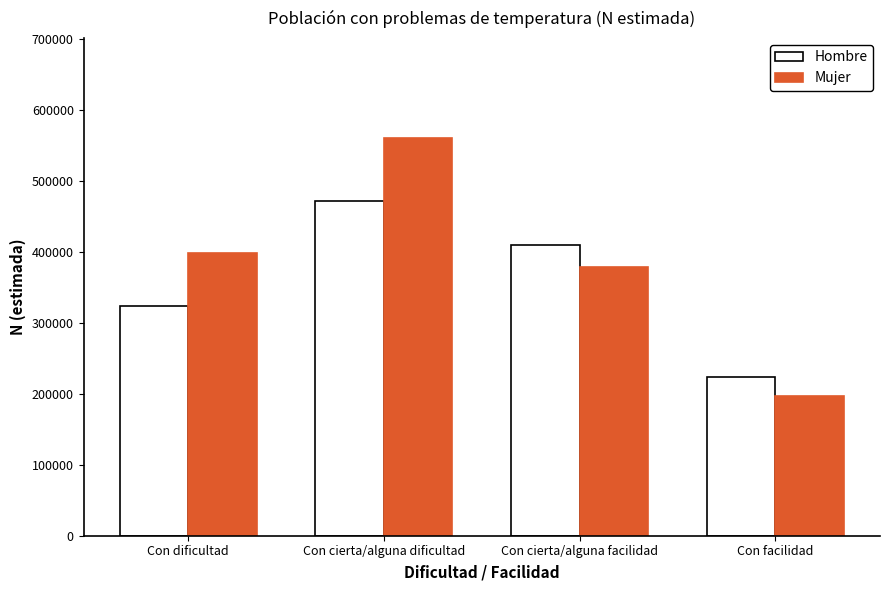

At which label does Hombre reach its peak?

Con cierta/alguna dificultad